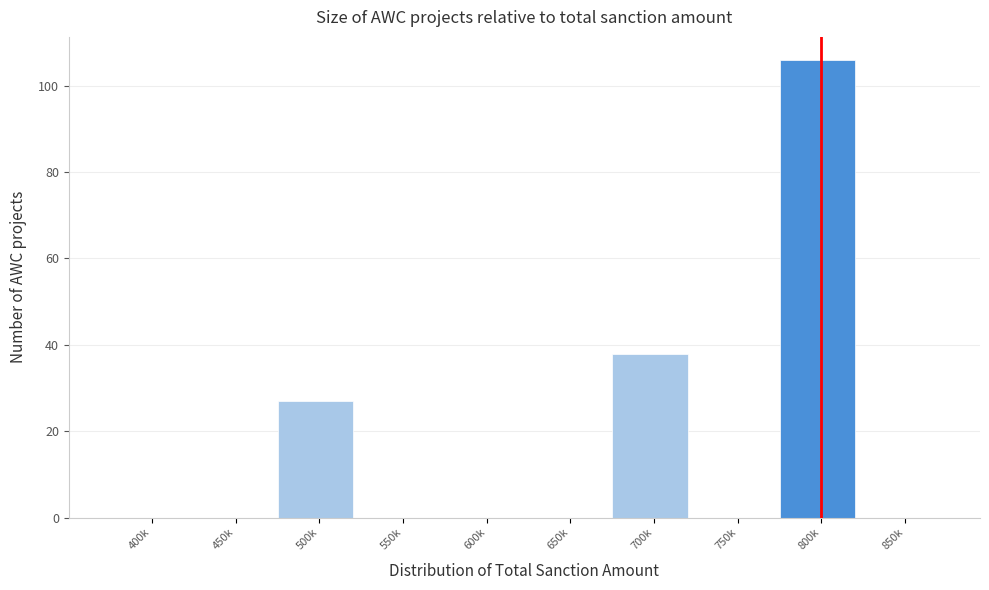

Reading left to right, extract all data points from this chart.

400k=0	450k=0	500k=27	550k=0	600k=0	650k=0	700k=38	750k=0	800k=106	850k=0